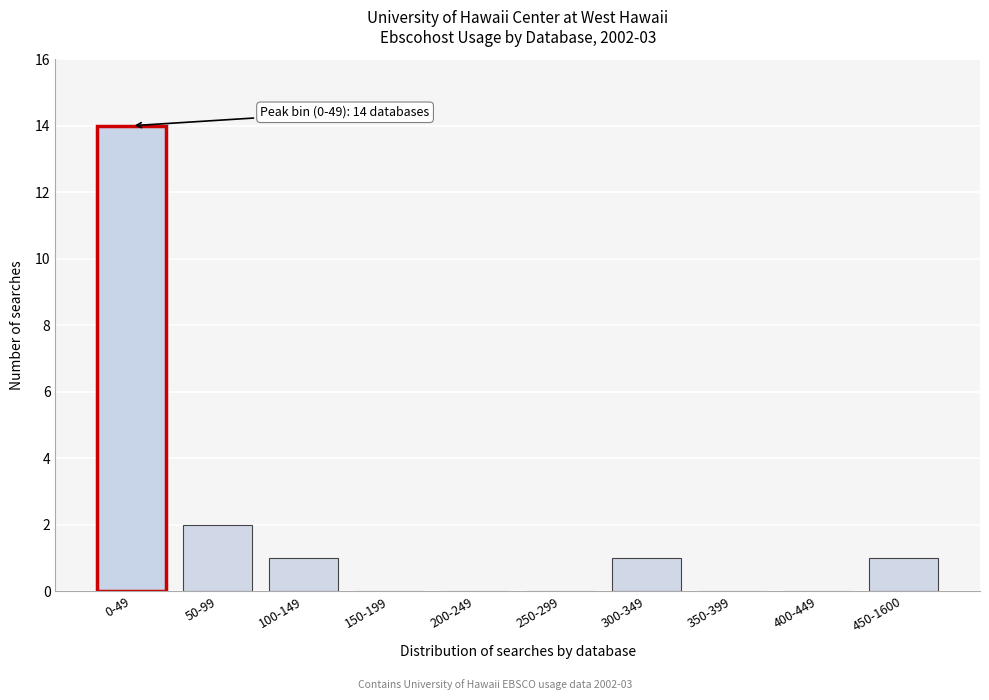

Reading left to right, list all the values displayed in this chart.

0-49=14	50-99=2	100-149=1	150-199=0	200-249=0	250-299=0	300-349=1	350-399=0	400-449=0	450-1600=1